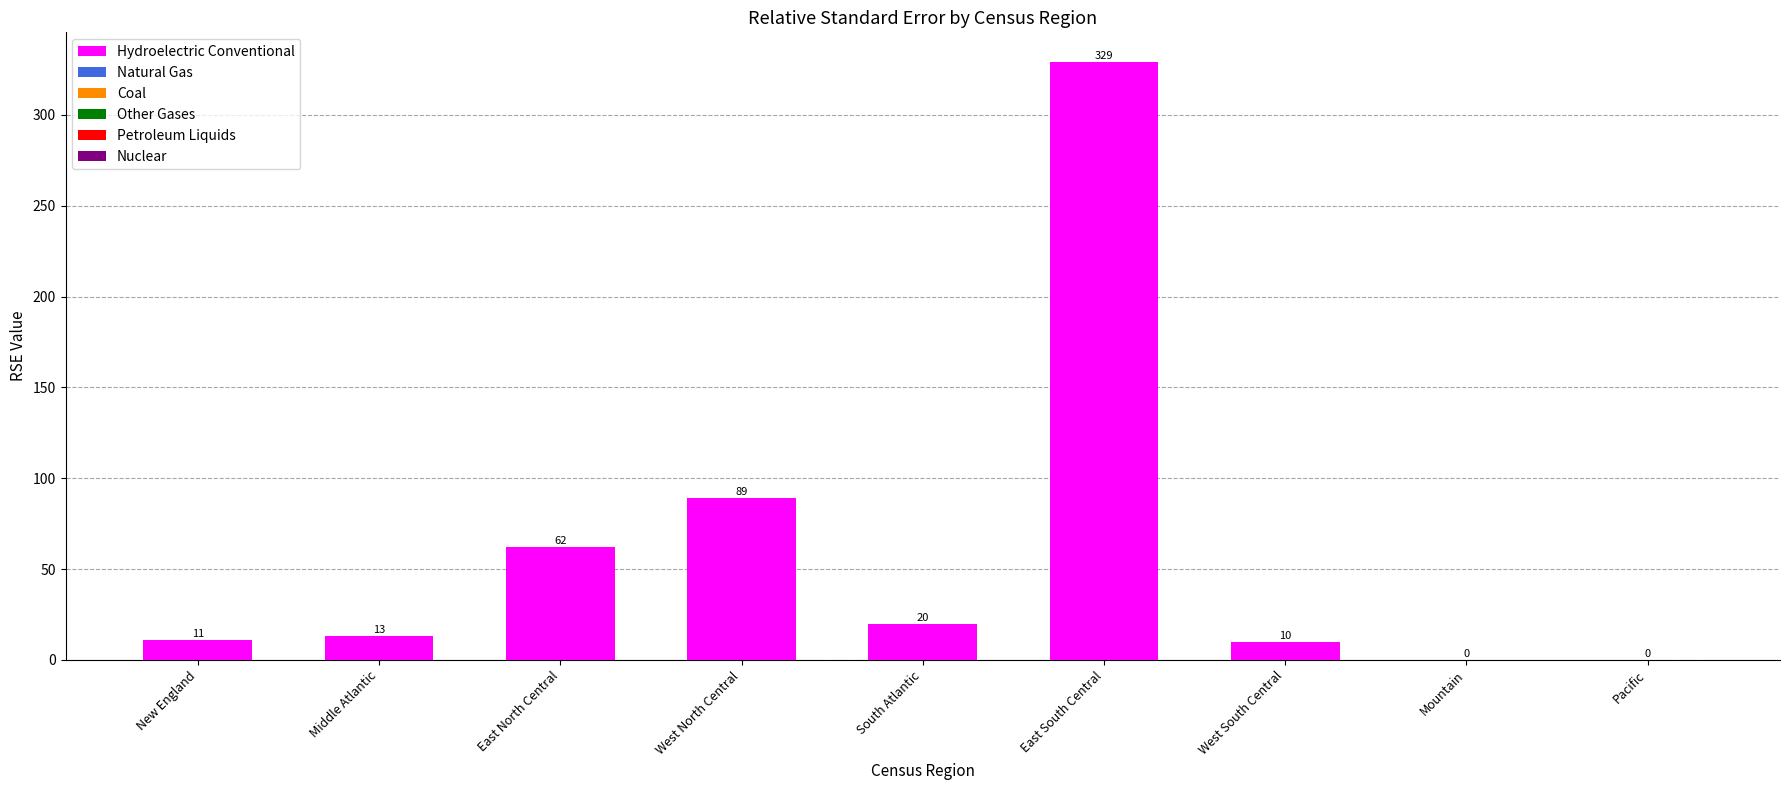

Between Pacific and West South Central, which is larger?

West South Central